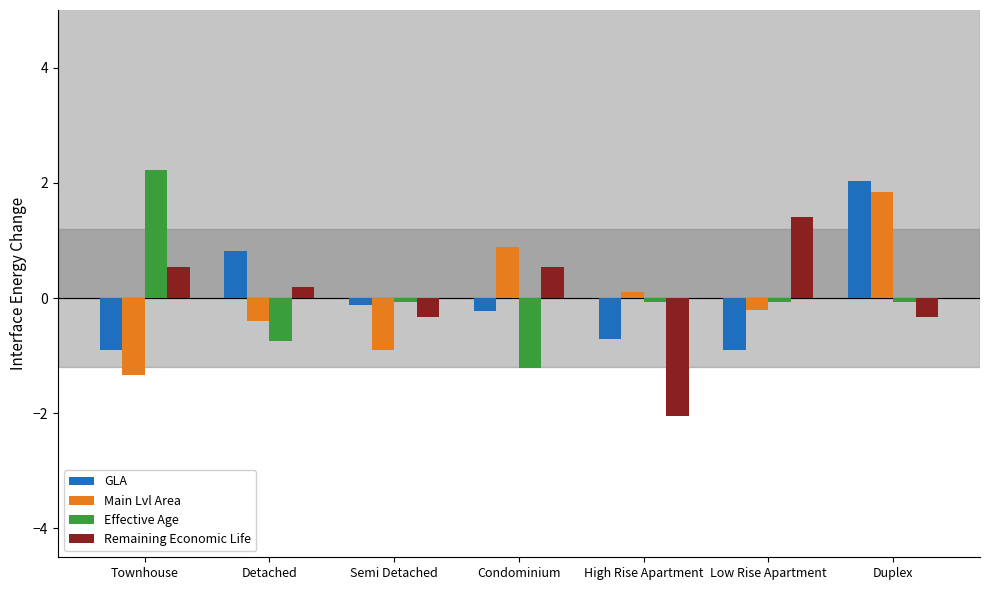

At which category is the sum across all series the highest?

Duplex